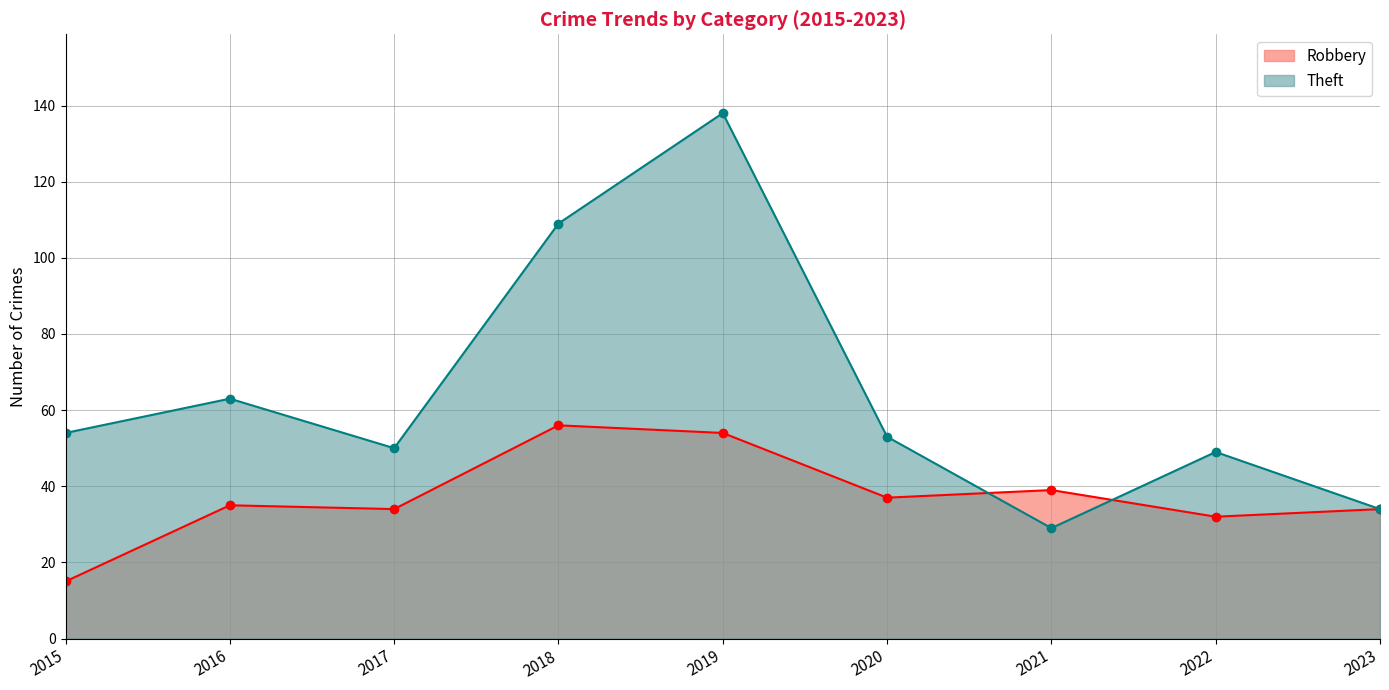

How many interior local valleys does the Robbery series have?

3